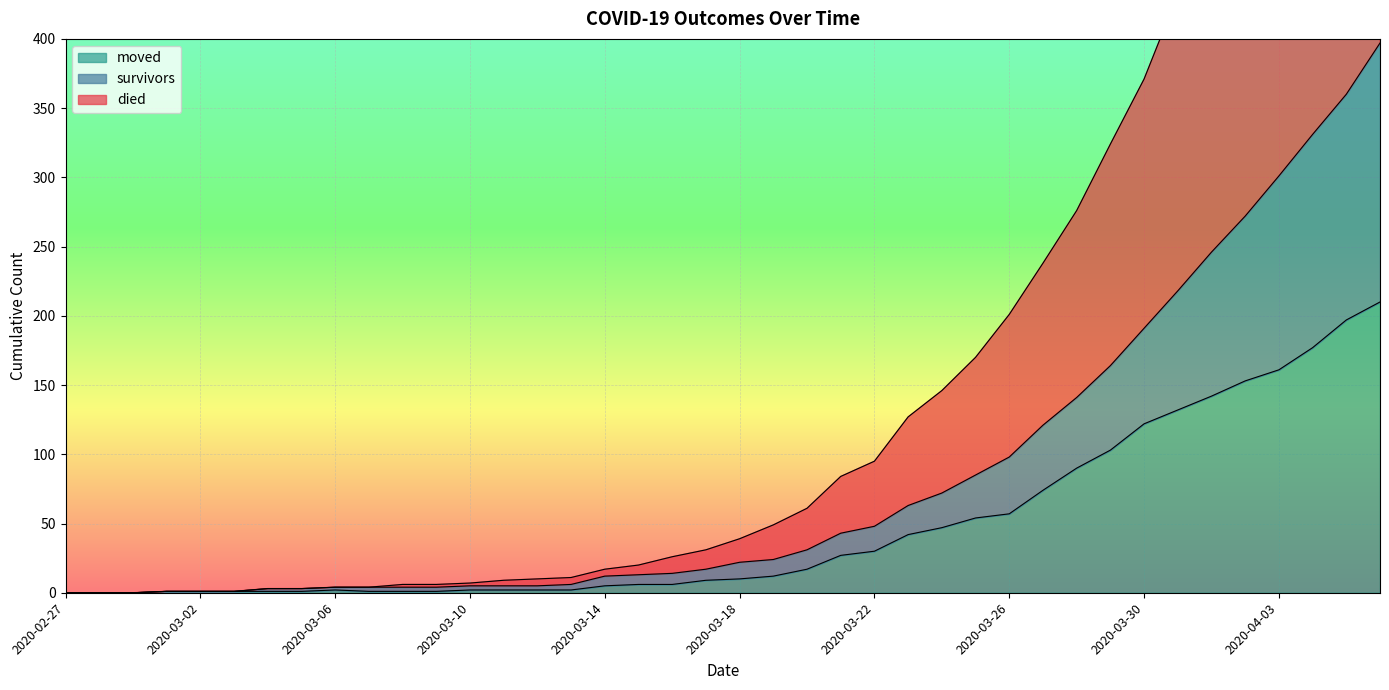

At how many categories does at least one series exceed 526?

5